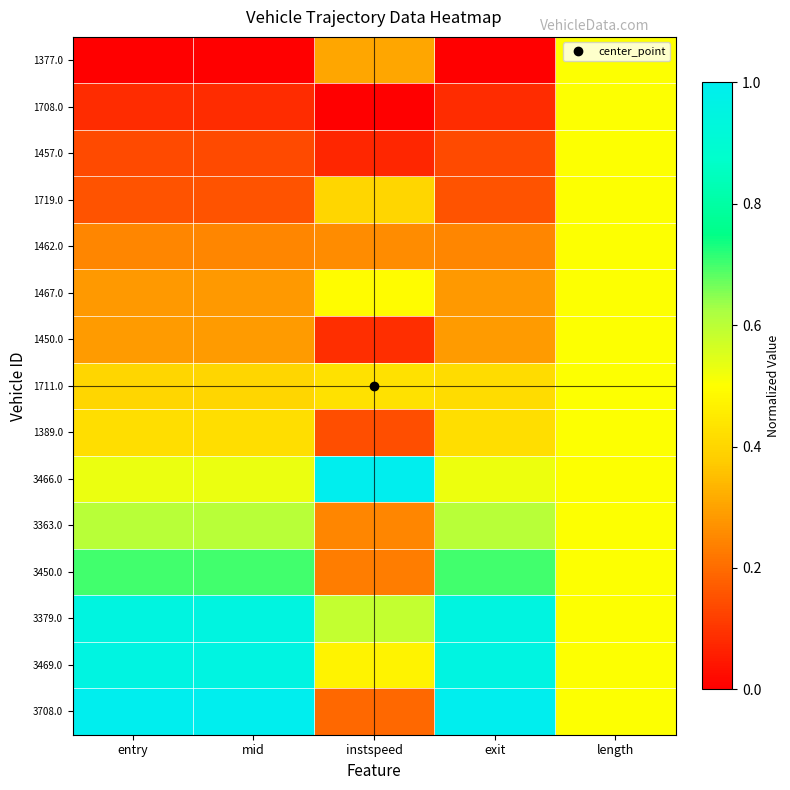

What is the greatest value displayed?

1.0